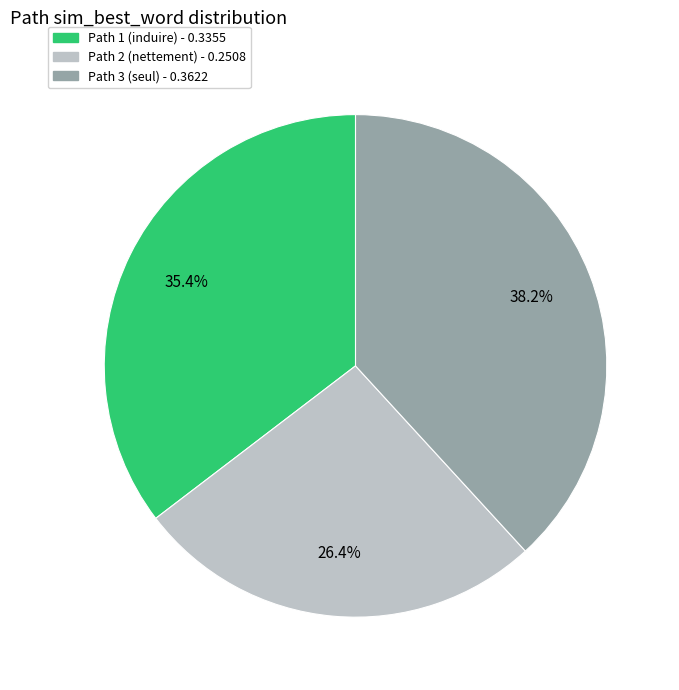

Is the sum of Path 1 (induire) and Path 3 (seul) greater than half?

Yes